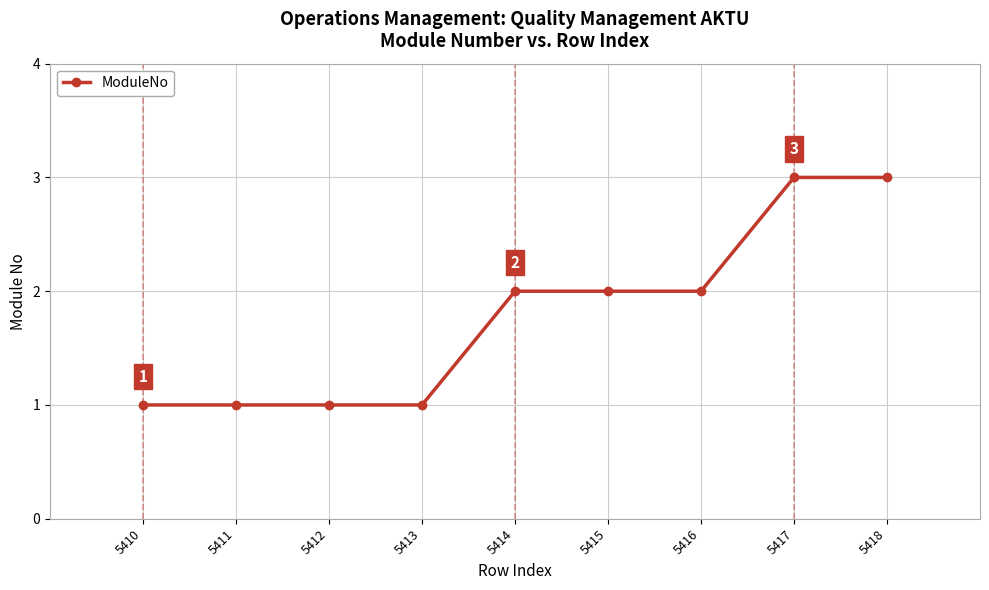

How many values are between 1 and 2?

7